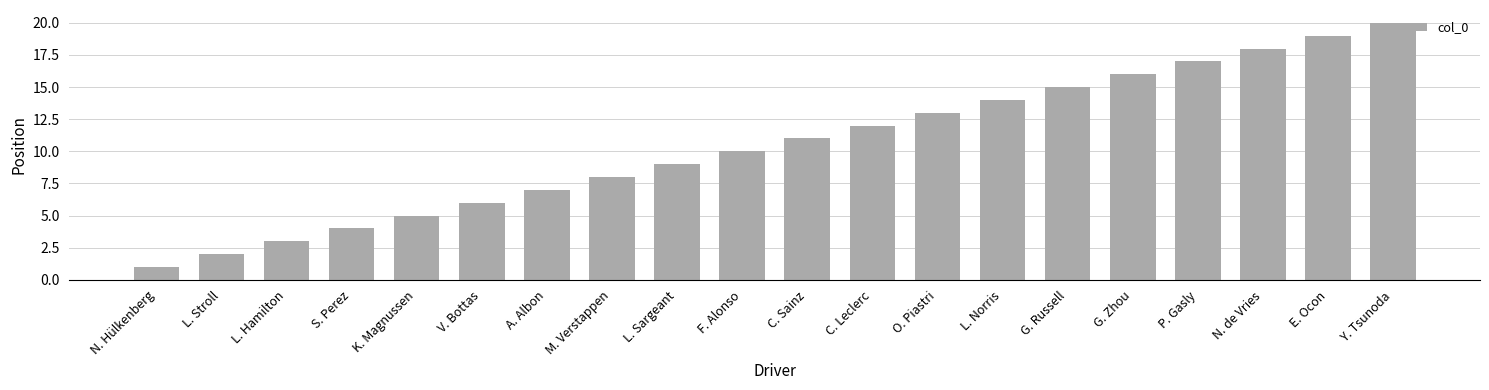

What is the approximate value at E. Ocon, to the nearest 5?

20